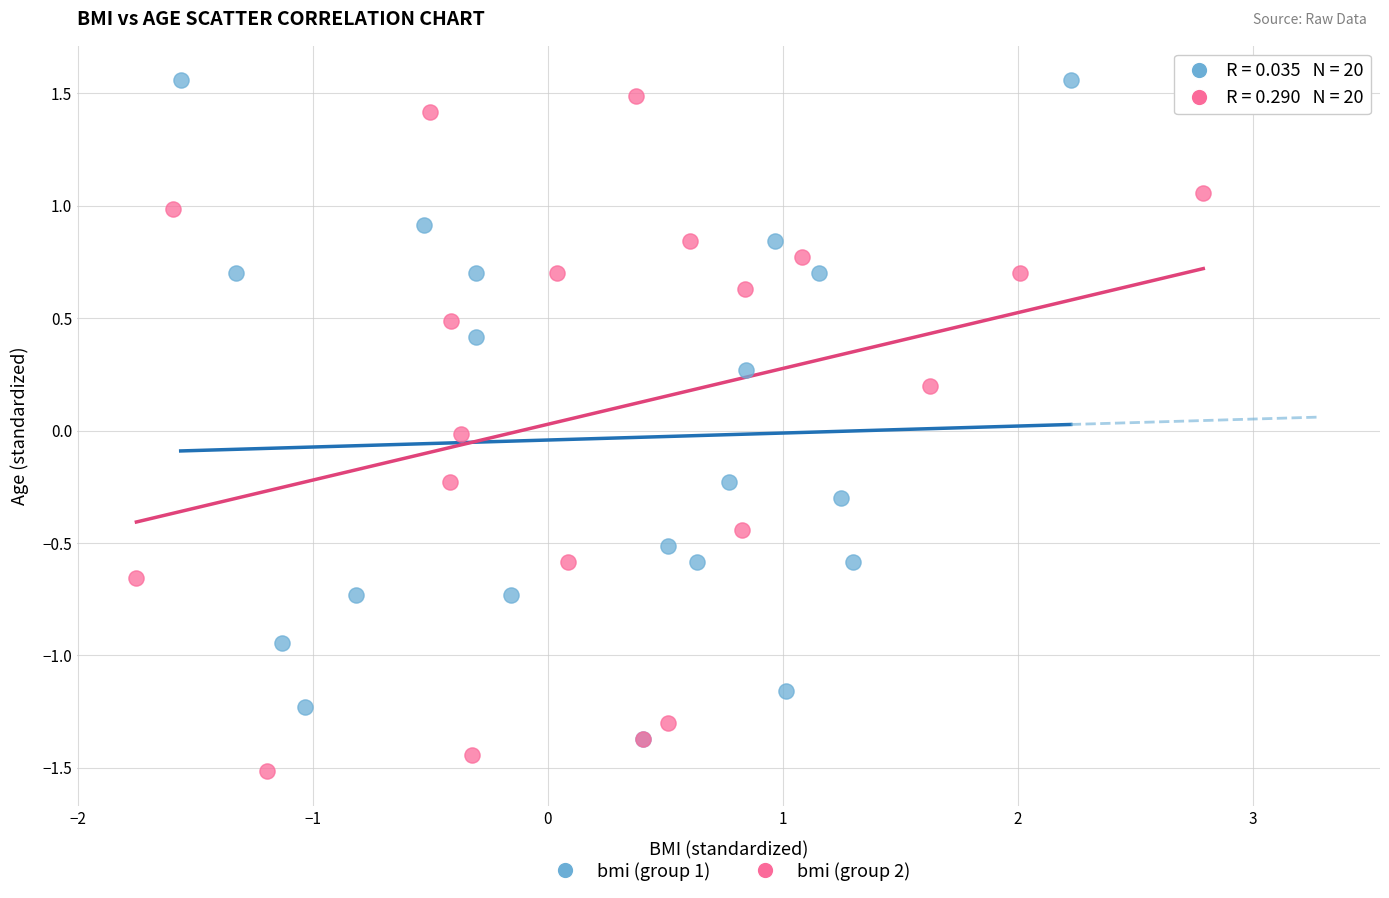

Which series contains the lowest Y value?

bmi (group 2)